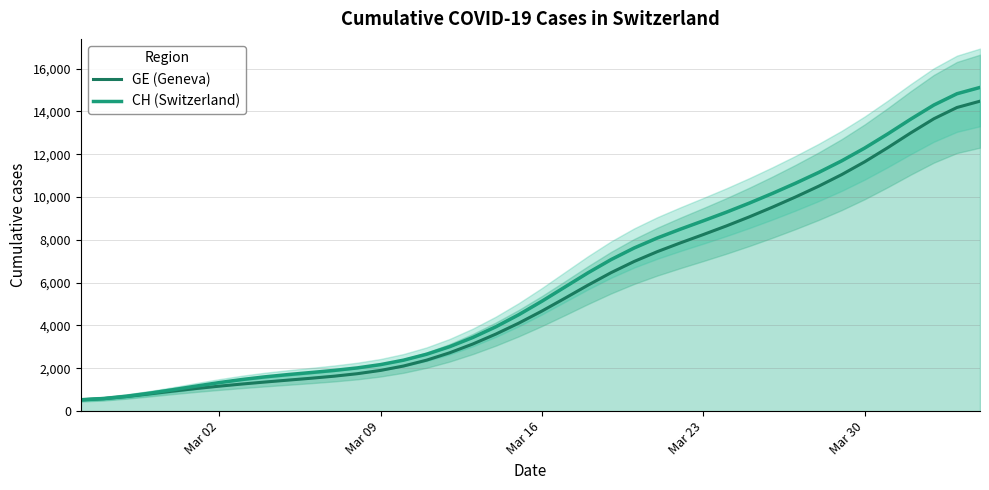

True or false: CH (Switzerland) and GE (Geneva) cross at least once.

False